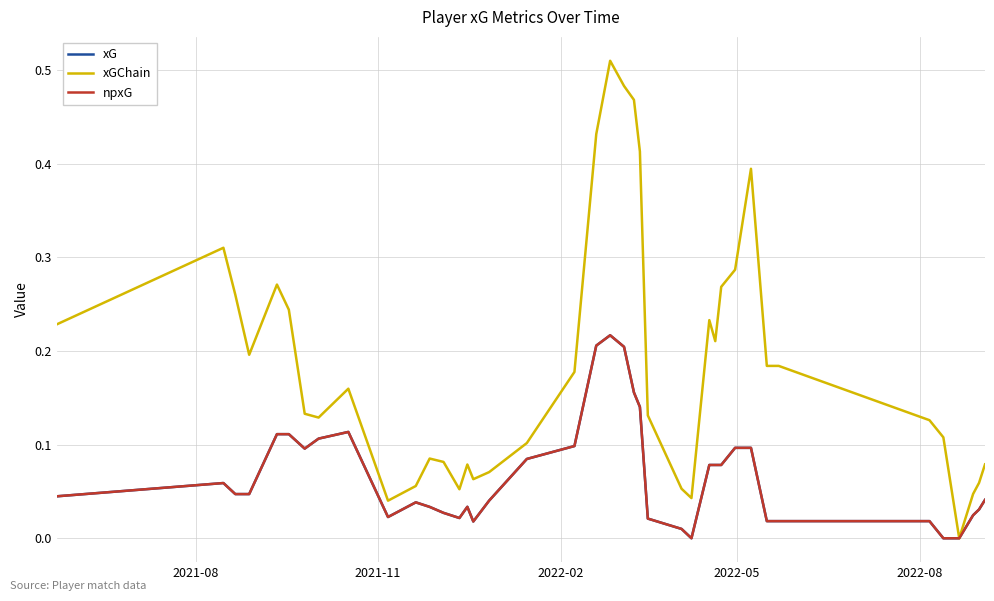

Is this an area chart (filled region under the line)?

No